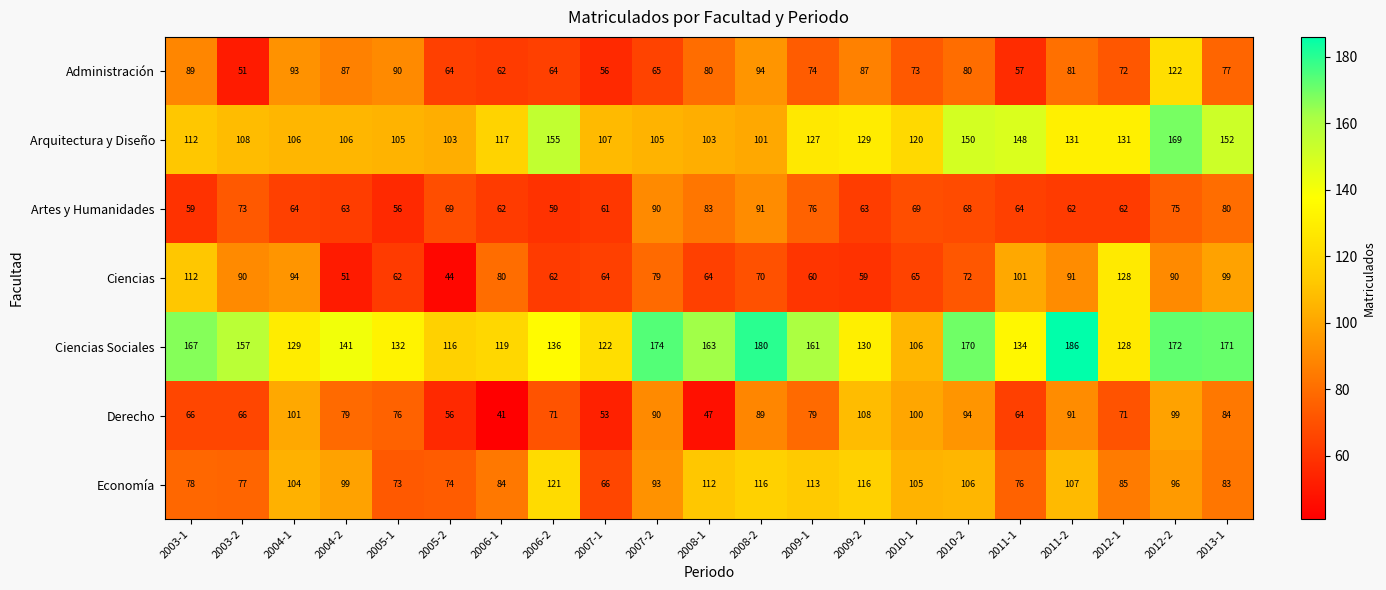

At which label is Derecho closest to 74?

2005-1